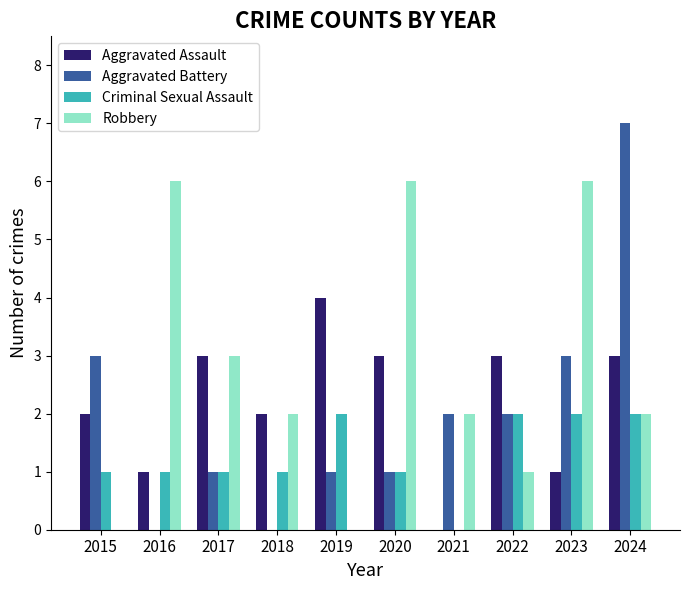

At which label is Robbery closest to 3?

2017